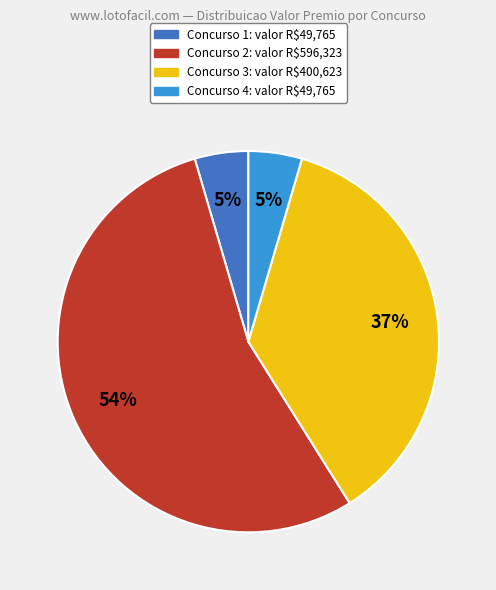

To the nearest percent, what is the average slice percentage?

25%